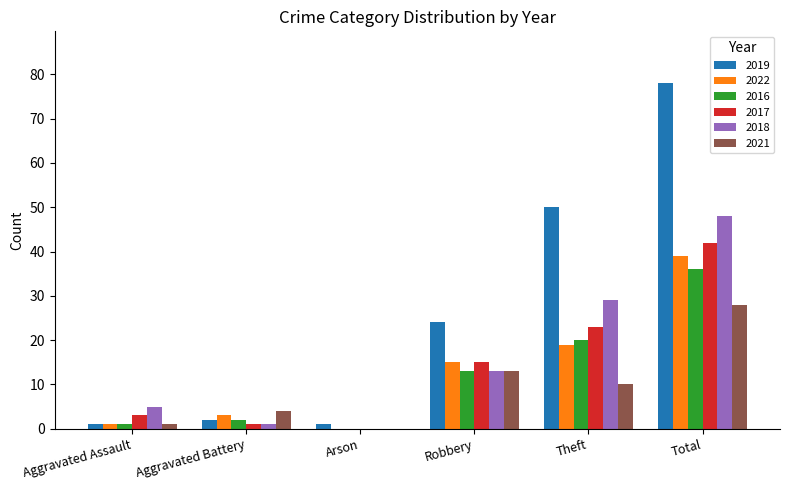

At which label is 2017 closest to 21?

Theft